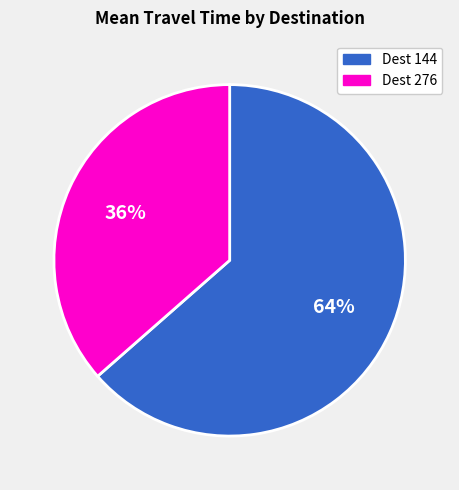

Does any single category account for the majority?

Yes